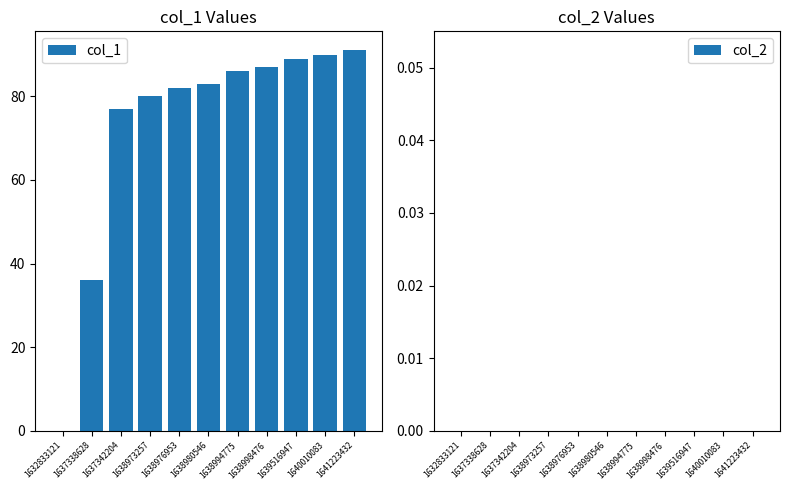

Approximately how many times larger is the value at 1641223432 compared to 1638976953?

1.1